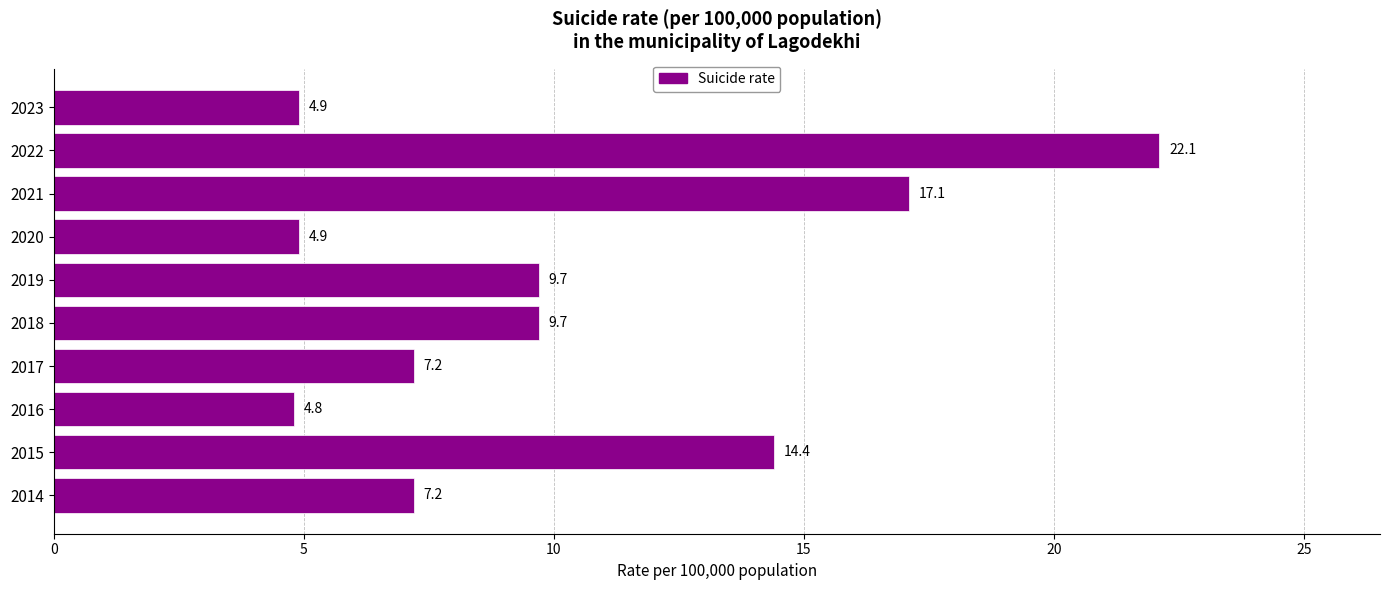

What is the difference between the maximum and second lowest values?

17.2